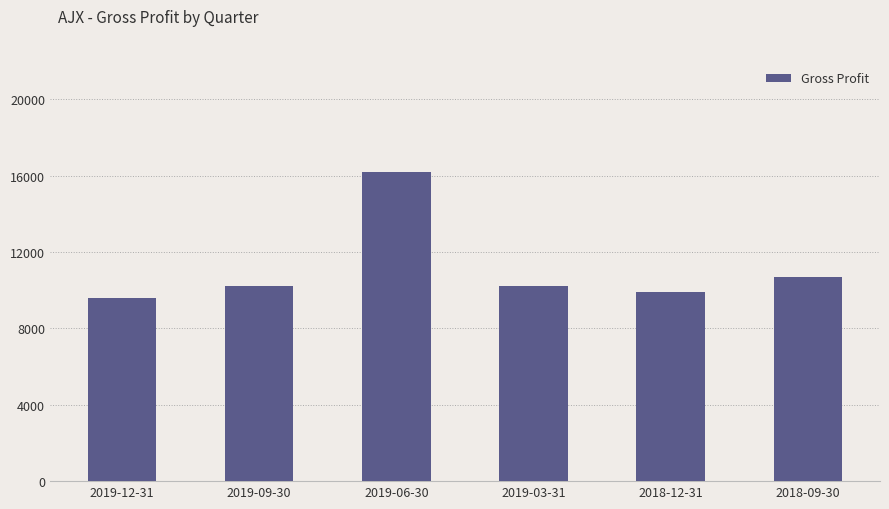

At which category does the chart reach its peak across all series?

2019-06-30